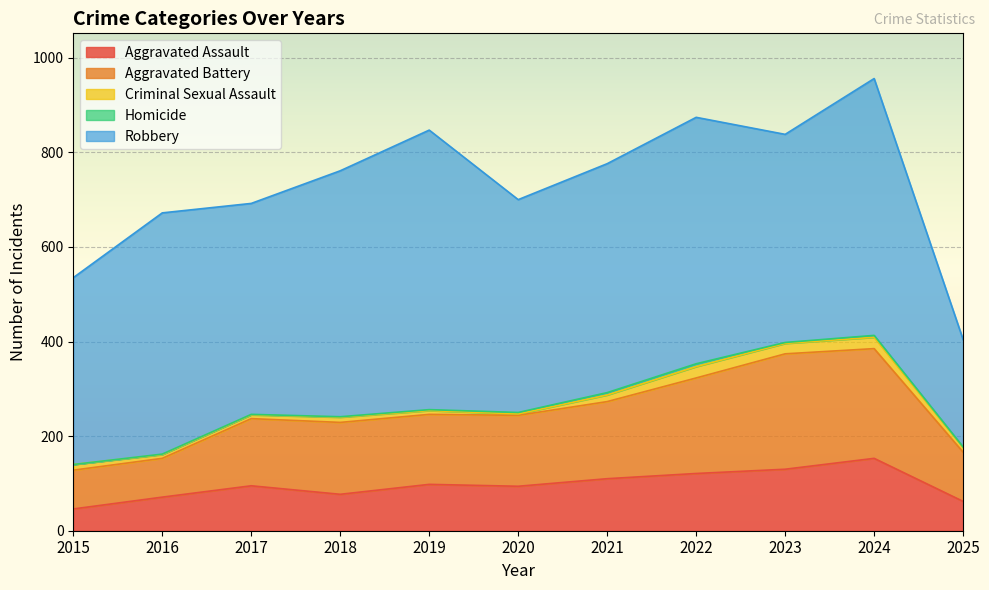

Reading left to right, what are all the values shown in this chart?

Aggravated Assault: 46	71	95	77	98	94	110	121	130	153	62
Aggravated Battery: 82	82	142	152	148	150	163	202	244	232	104
Criminal Sexual Assault: 12	8	8	11	8	3	14	24	22	24	10
Homicide: 0	1	1	1	2	3	5	6	2	4	1
Robbery: 395	510	446	520	591	450	484	521	440	543	227